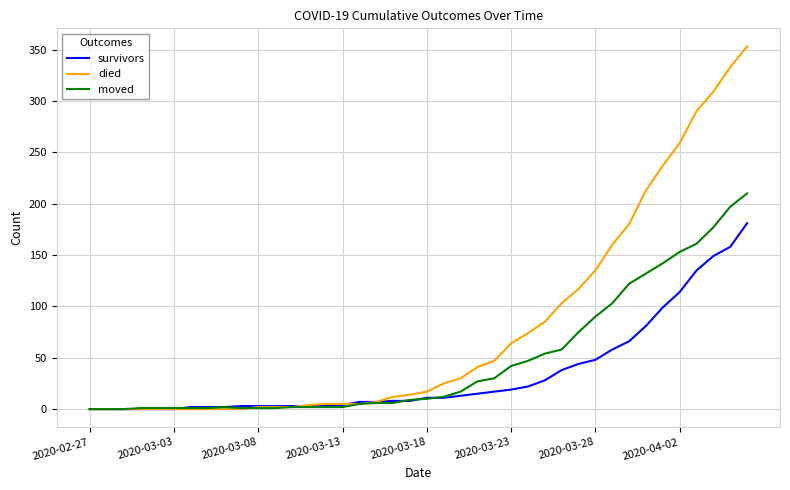

How many lines are shown in the chart?

3